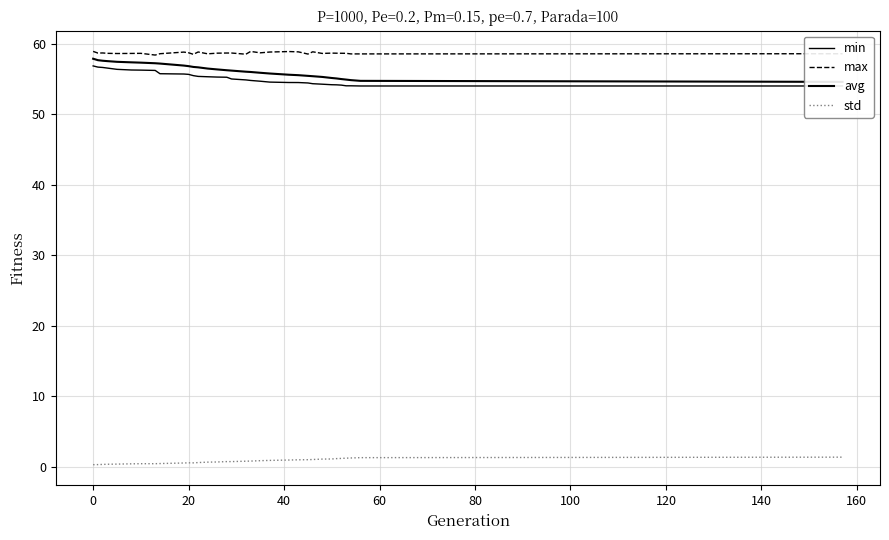

True or false: std and max cross at least once.

False